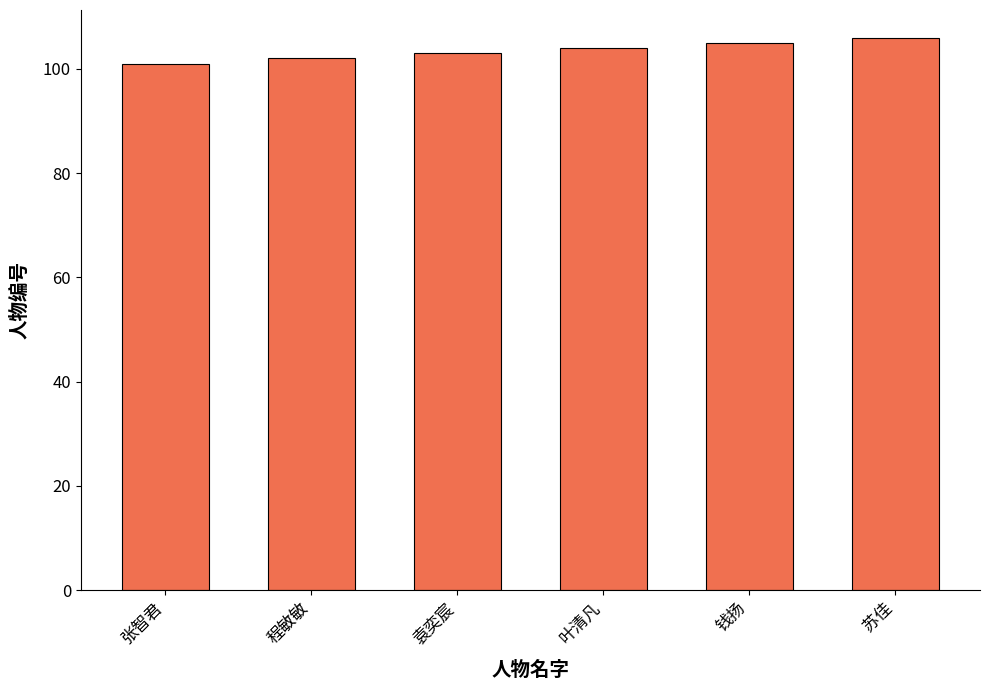

What is the change in value from 程敏敏 to 叶清凡?

+2